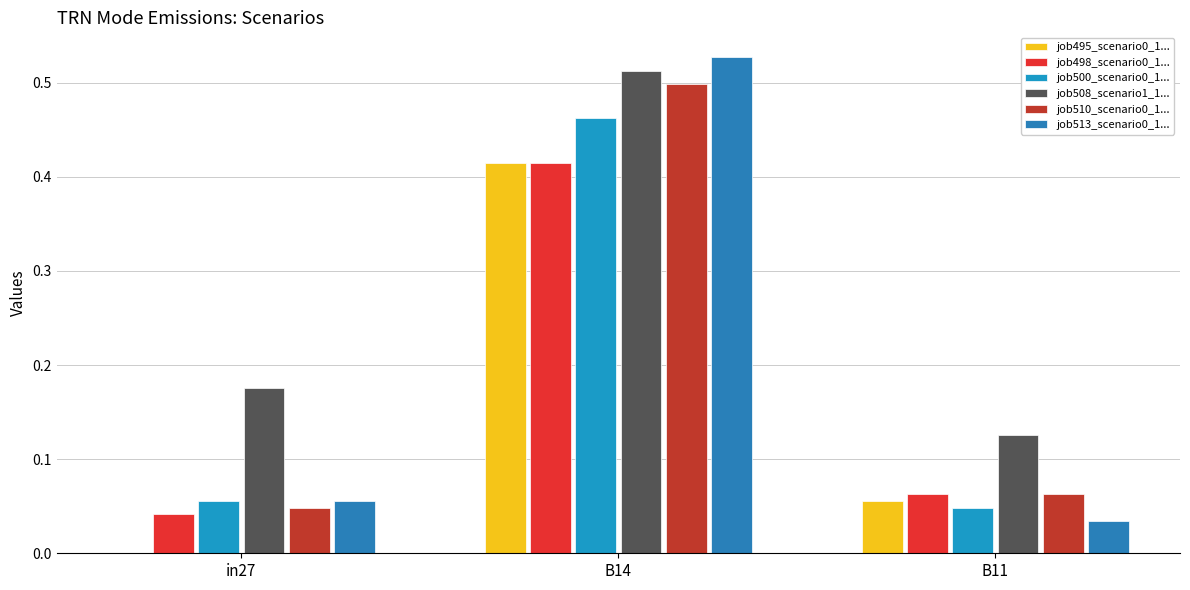

How many distinct data groups are displayed?

6